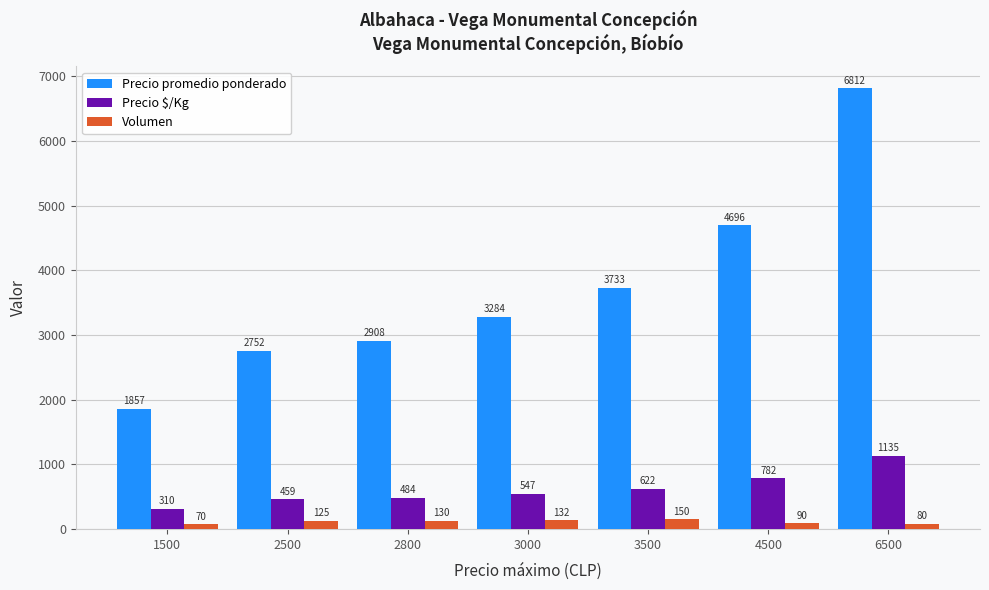

Which series has the largest range (max minus min)?

Precio promedio ponderado